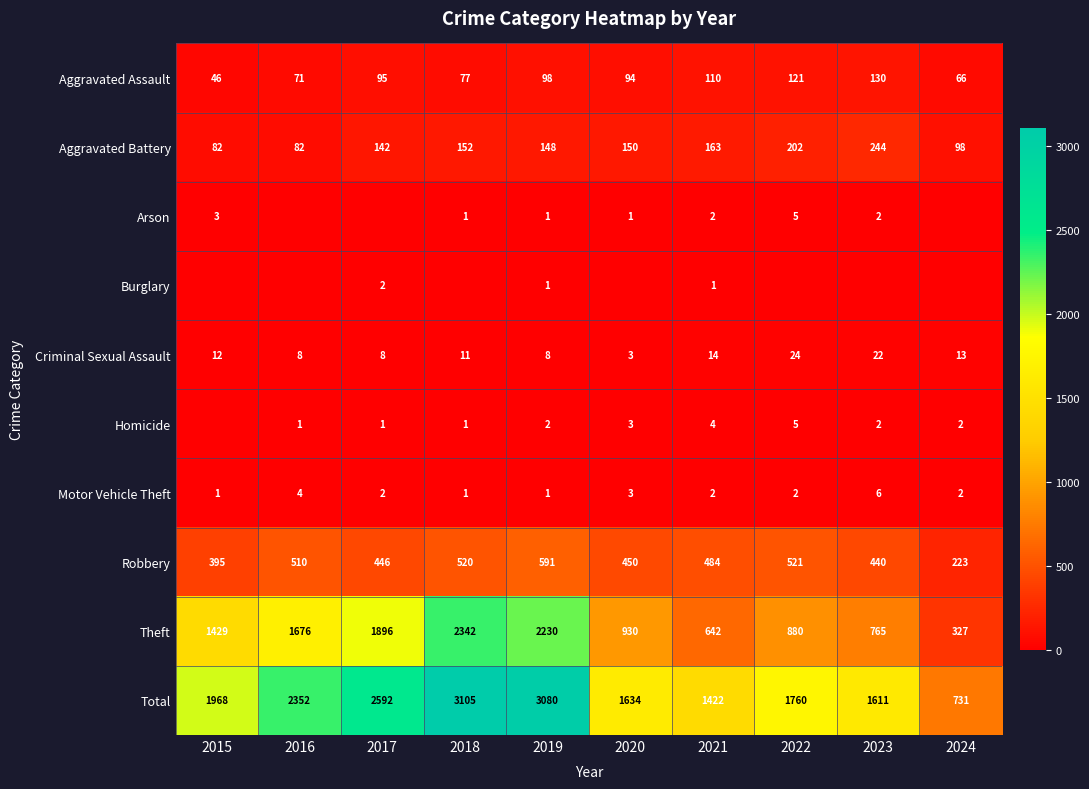

What is the approximate value of Total at 2023, to the nearest 10?

1610